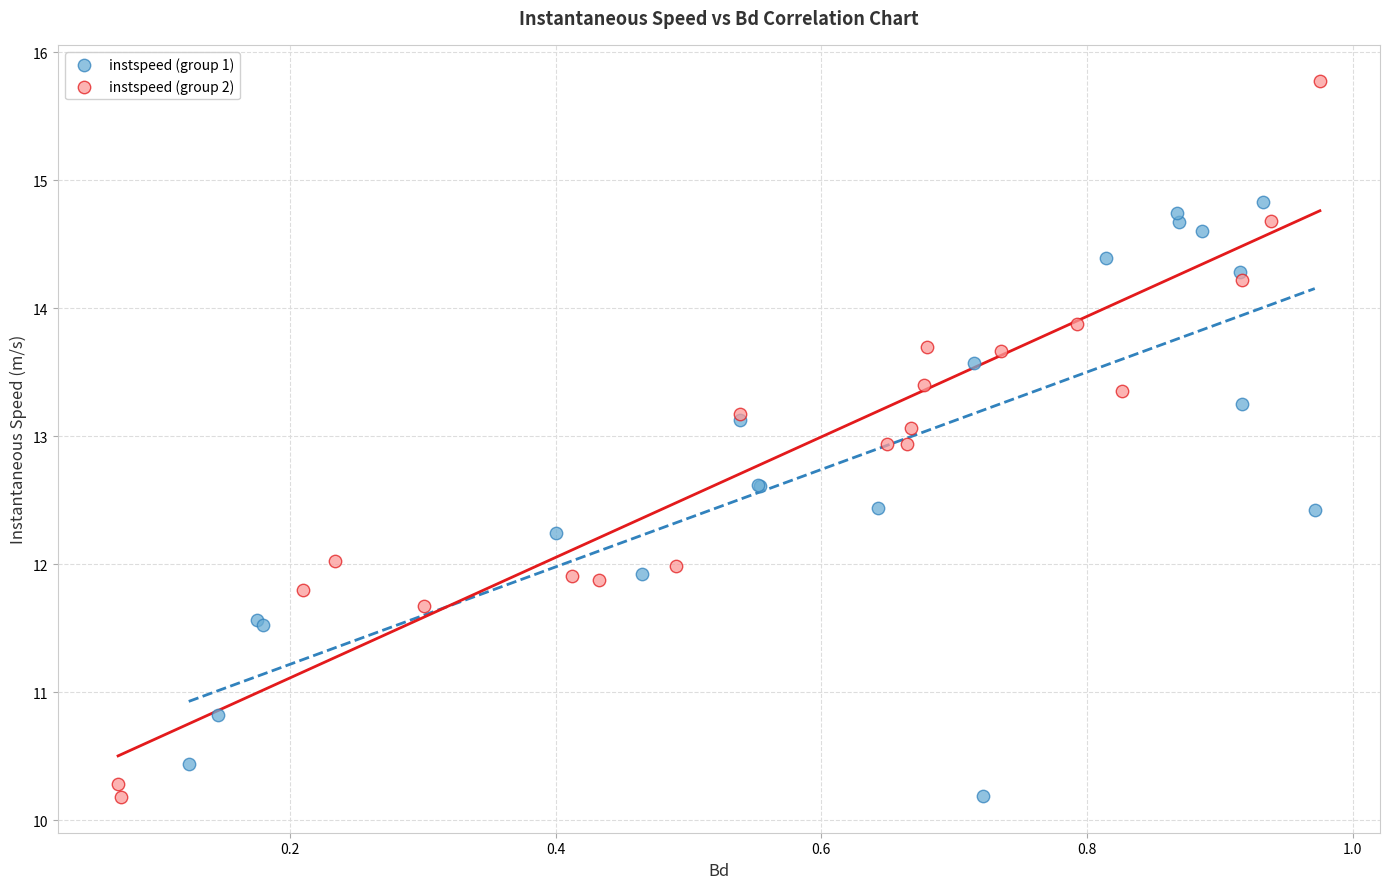

Which series has the largest Y range (max minus min)?

instspeed (group 2)